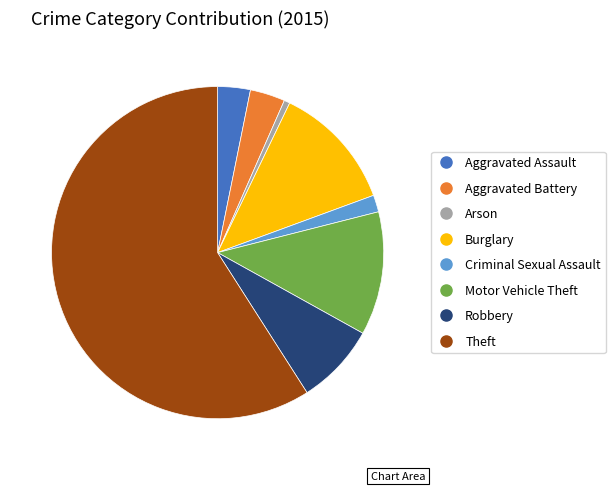

Does Arson account for over 50% of the chart?

No